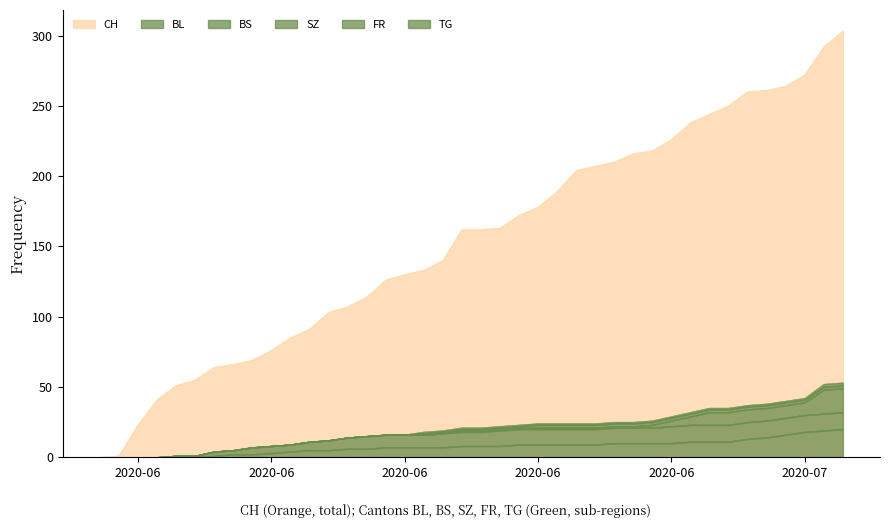

How many lines are shown in the chart?

6